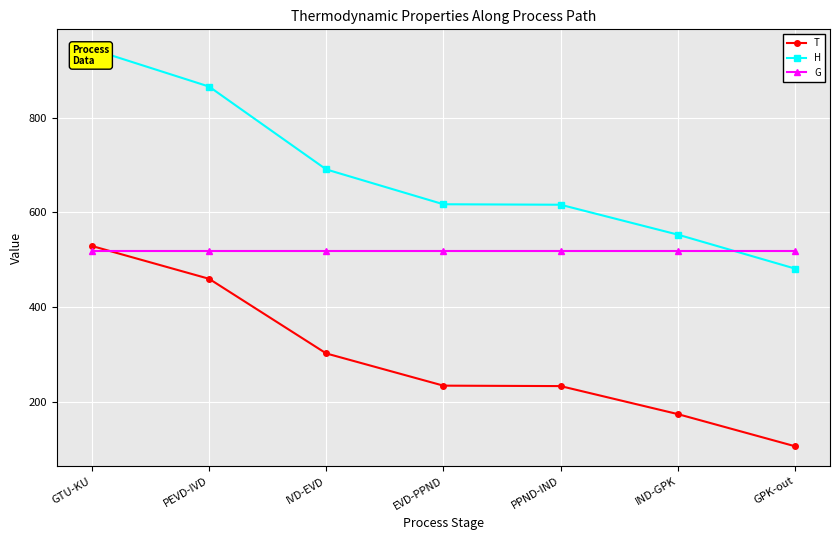

True or false: H has more than 1 points higher than both neighbors.

False